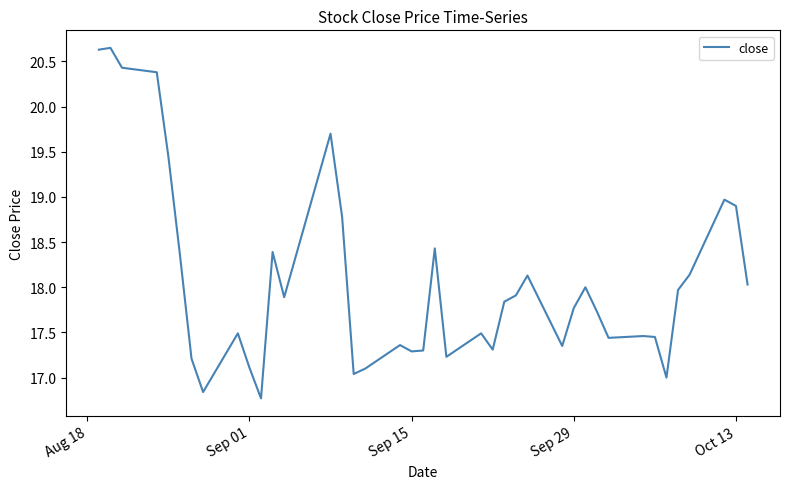

How many distinct data groups are displayed?

1